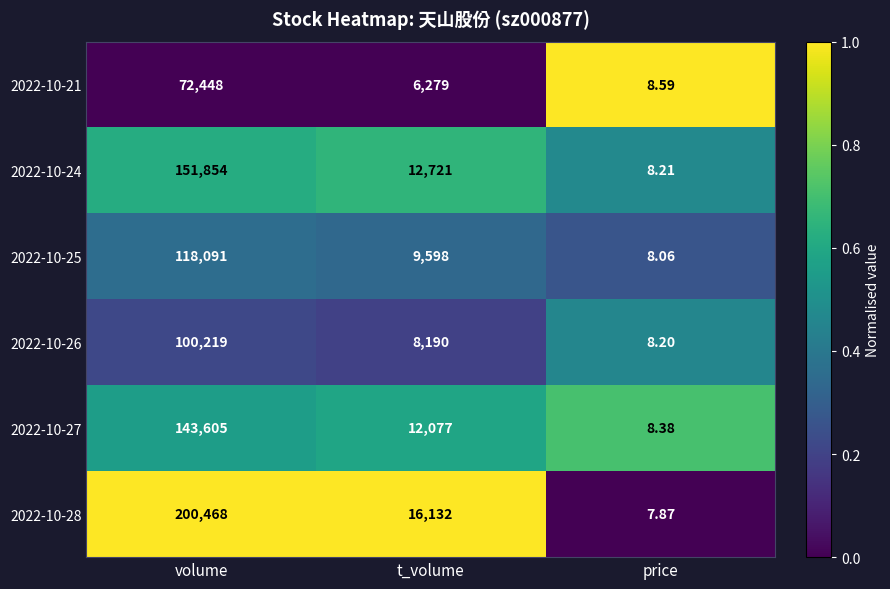

At which label does 2022-10-24 first exceed 12721?

volume